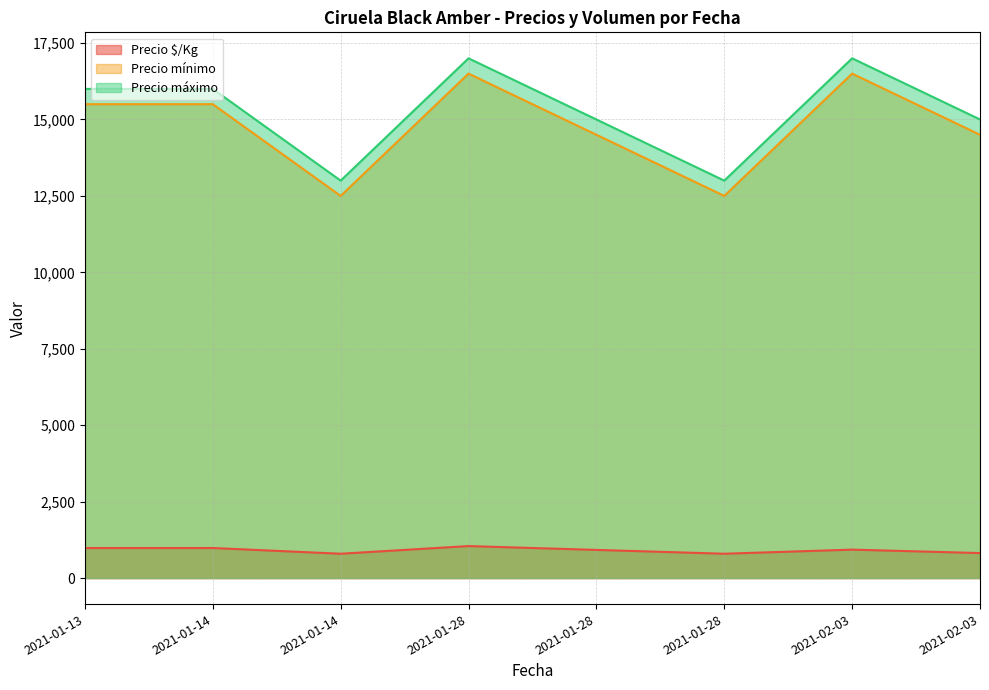

True or false: Precio máximo and Precio mínimo intersect in this chart.

False